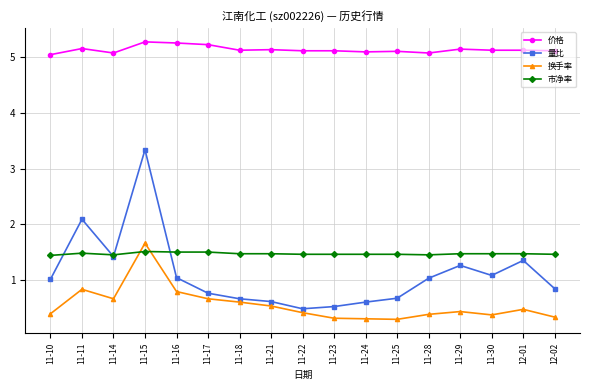

At which category is the sum across all series the highest?

11-15